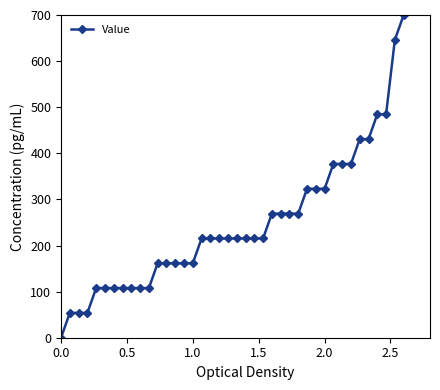

What is the value of the 6th point from the left?

107.7